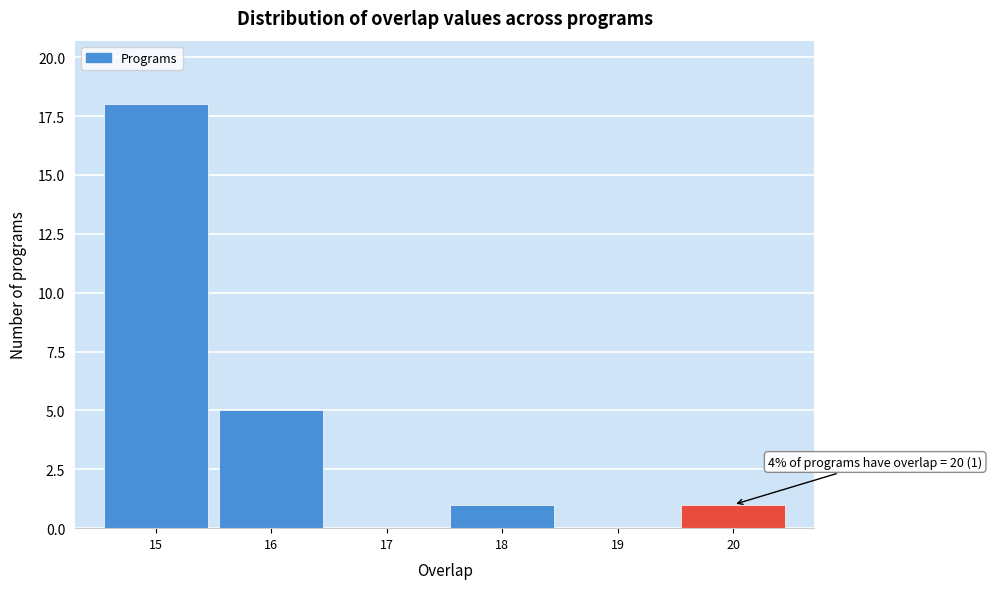

Over which range of the x-axis is the bar tallest?

14.5 to 15.5